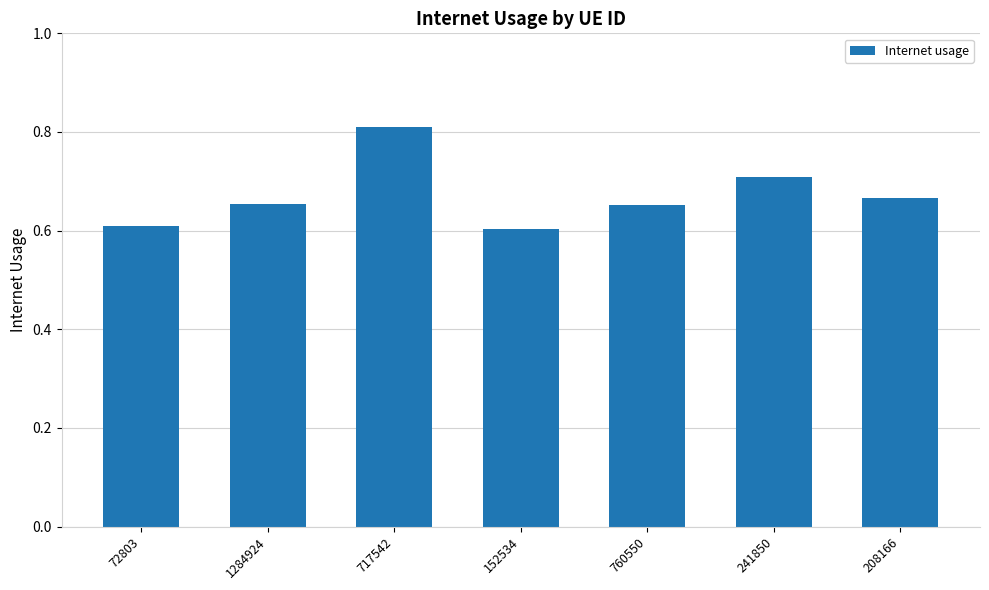

What is the smallest value displayed?

0.6